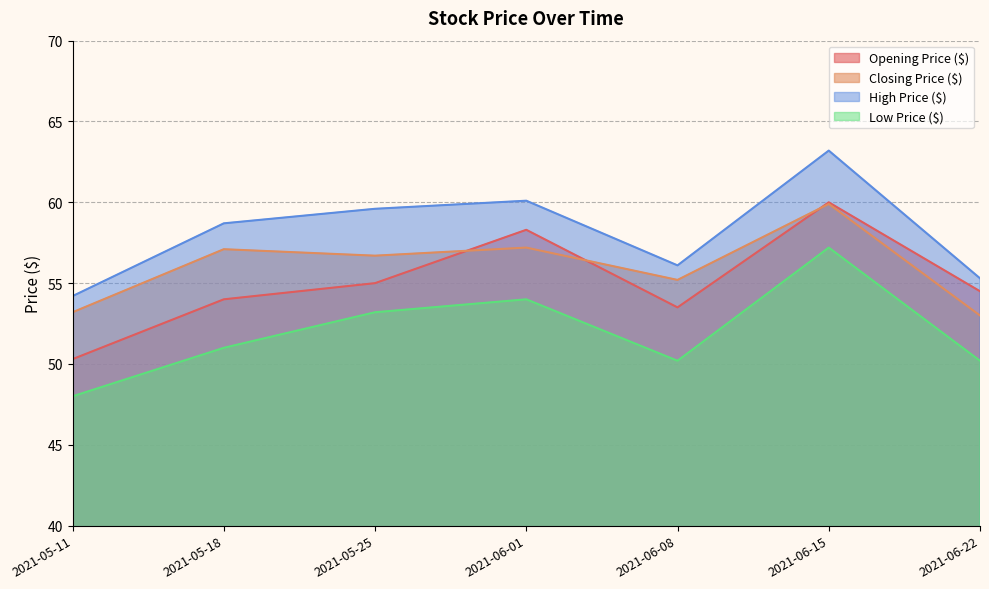

What is the highest value of the Opening Price ($) series?

60.0